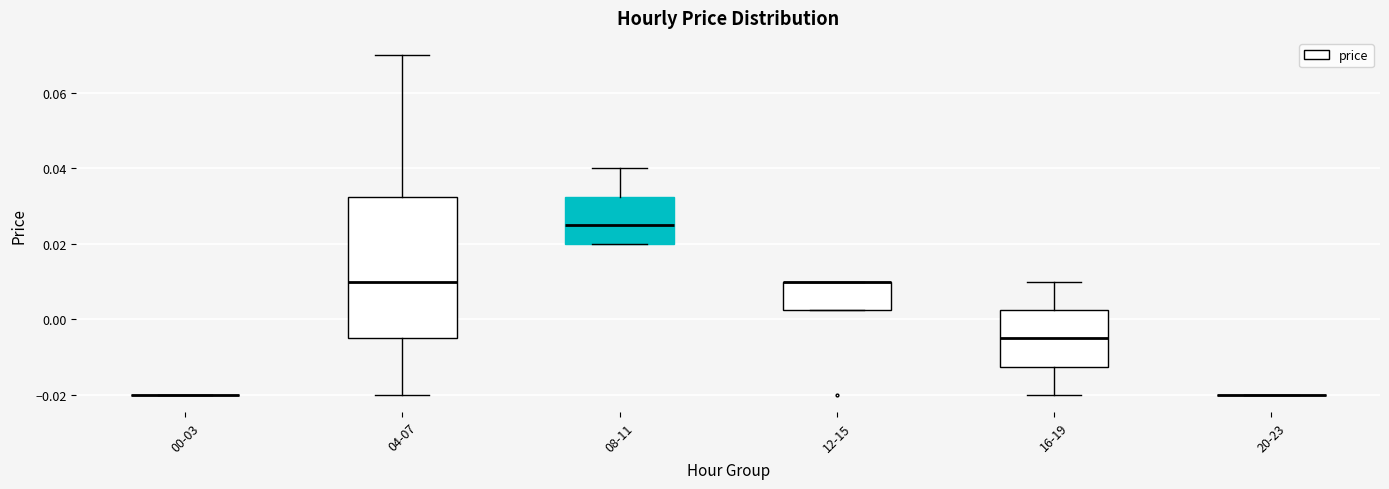

Reading left to right, transcribe this box plot: for each box, give where its median line is, the range the box spans, and where its two whiskers end, as read against the y-axis. The values are not printed on the chart, so give them approximately, as read against the axis.

00-03: box collapsed to a line at -0.020, whiskers -0.020 to -0.020
04-07: median 0.010, box -0.004 to 0.032, whiskers -0.020 to 0.070
08-11: median 0.026, box 0.020 to 0.032, whiskers 0.020 to 0.040
12-15: median 0.010 (drawn on the box's upper edge), box 0.002 to 0.010, whiskers 0.002 to 0.010
16-19: median -0.004, box -0.012 to 0.002, whiskers -0.020 to 0.010
20-23: box collapsed to a line at -0.020, whiskers -0.020 to -0.020